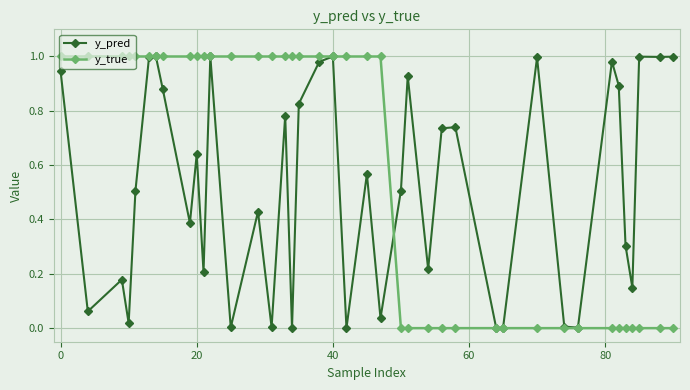

Which series has the largest total across all categories?

y_true